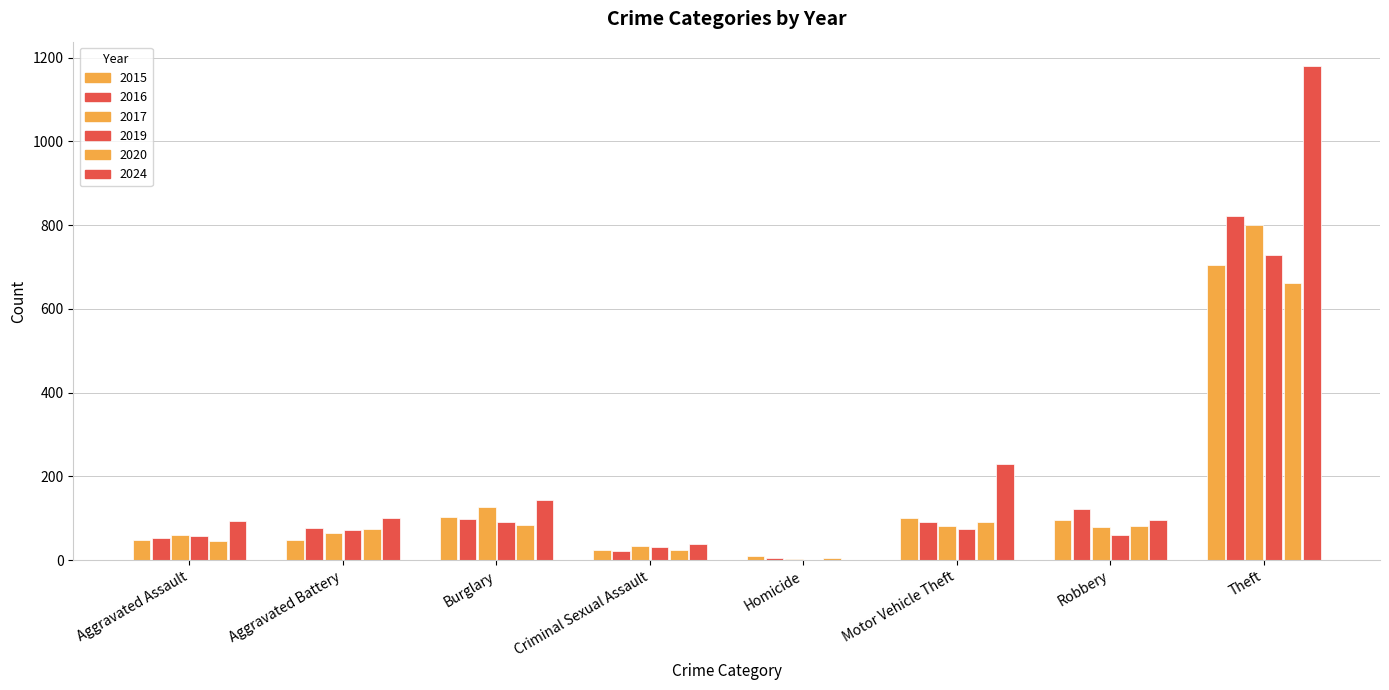

Is the value of 2015 at Robbery greater than the value of 2024 at Robbery?

No